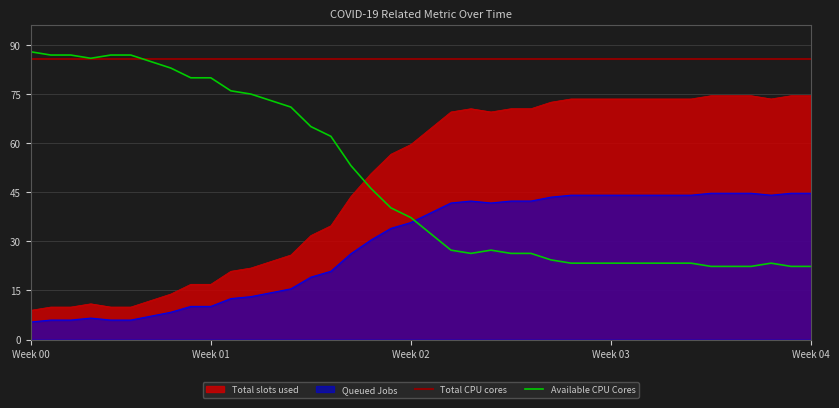

Which category has the highest value across all series?

Week 00